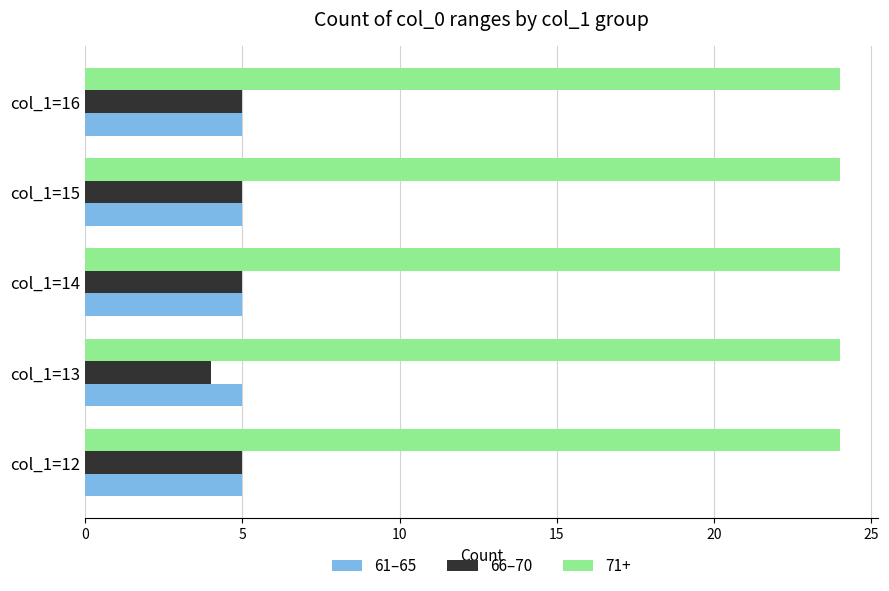

What is the lowest value of the 66–70 series?

4